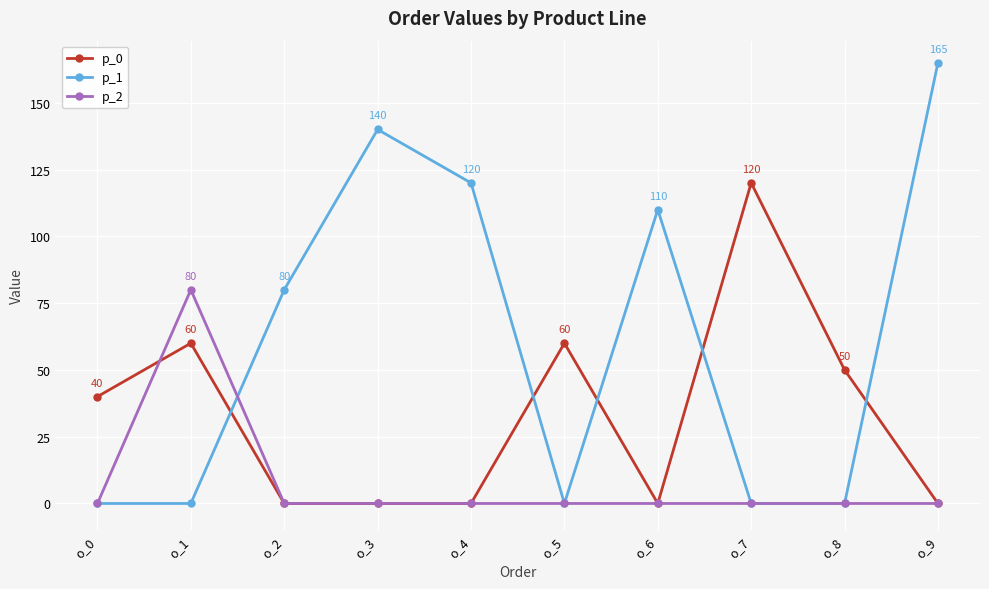

Which series has the largest range (max minus min)?

p_1